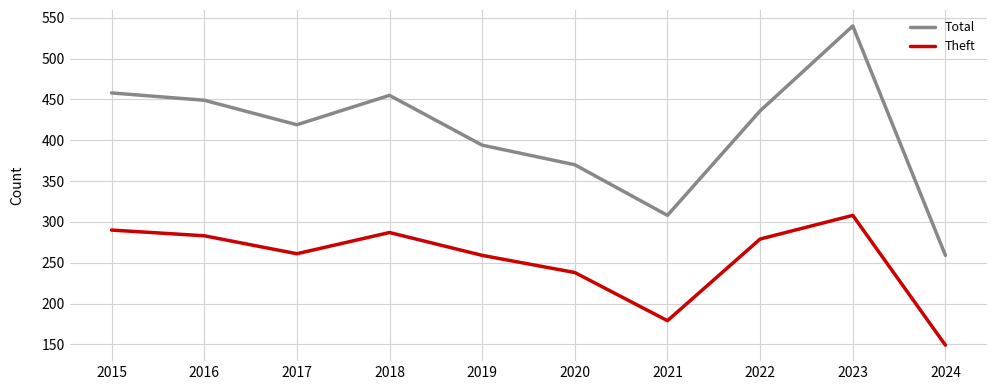

True or false: Total and Theft intersect in this chart.

False